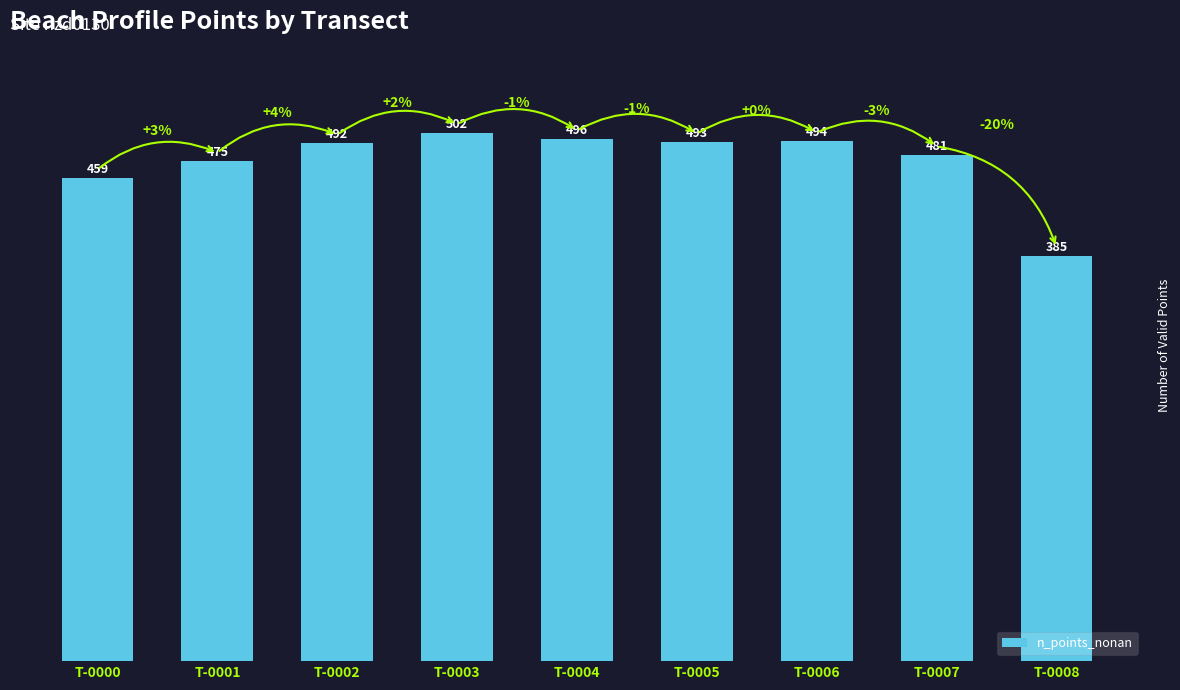

Which category has the lowest value across all series?

T-0008